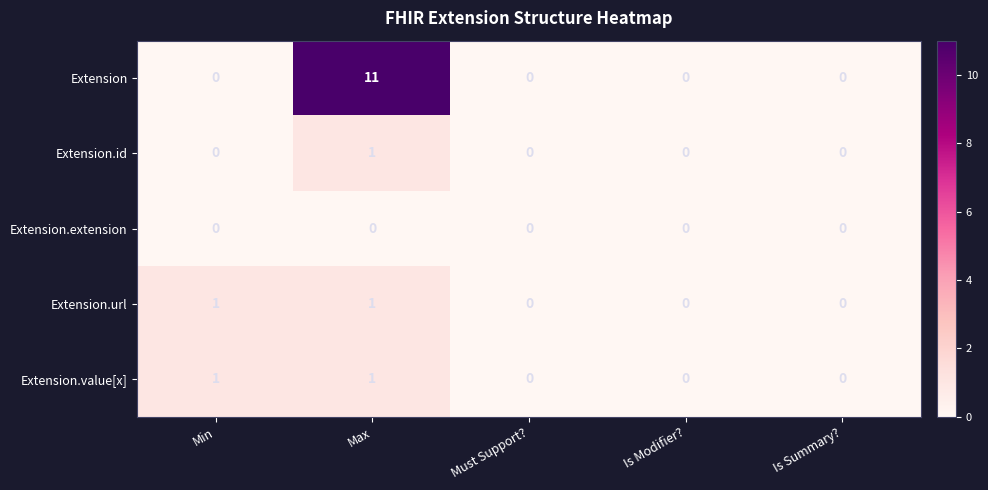

Reading left to right, list all the values displayed in this chart.

Extension: 0	11	0	0	0
Extension.id: 0	1	0	0	0
Extension.extension: 0	0	0	0	0
Extension.url: 1	1	0	0	0
Extension.value[x]: 1	1	0	0	0